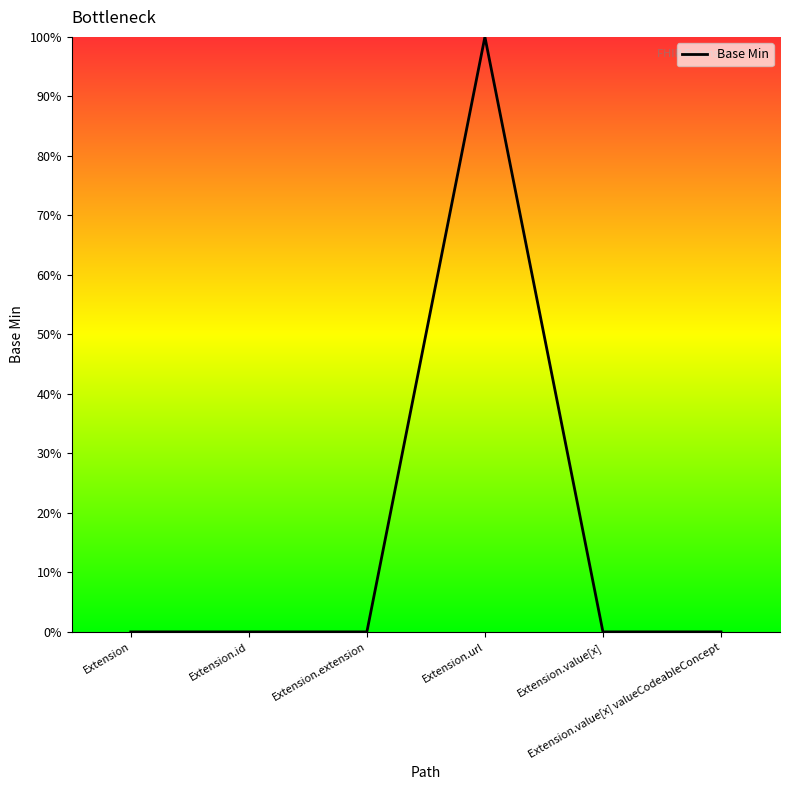

What position from the right is Extension.value[x]?

2